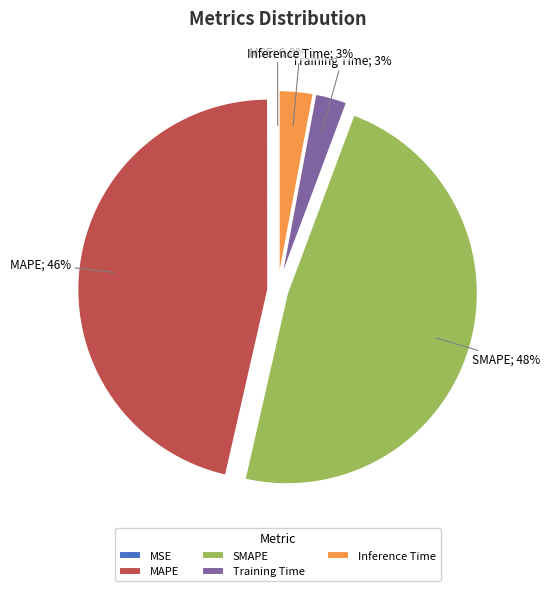

Does MAPE account for over 50% of the chart?

No